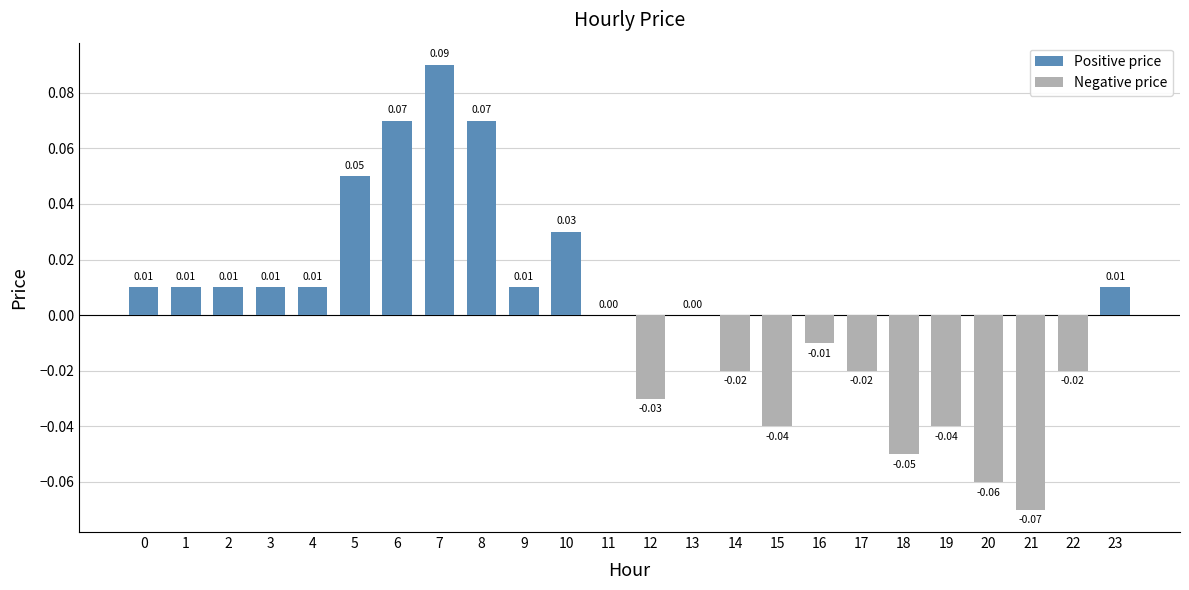

What is the change in value from 21 to 23?

+0.1